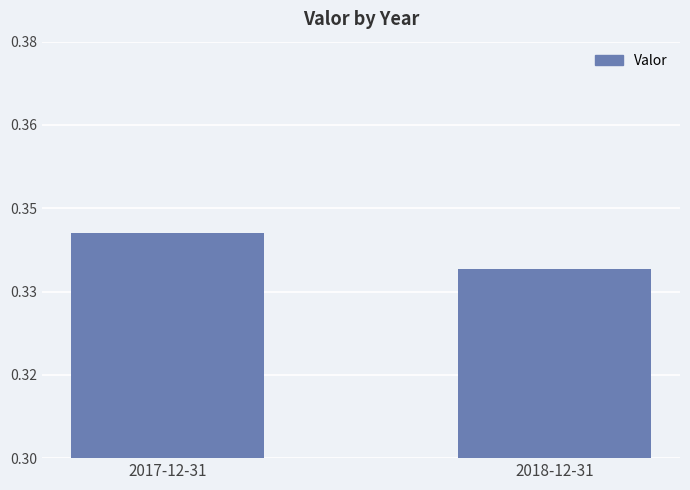

At which category does the chart reach its peak across all series?

2017-12-31